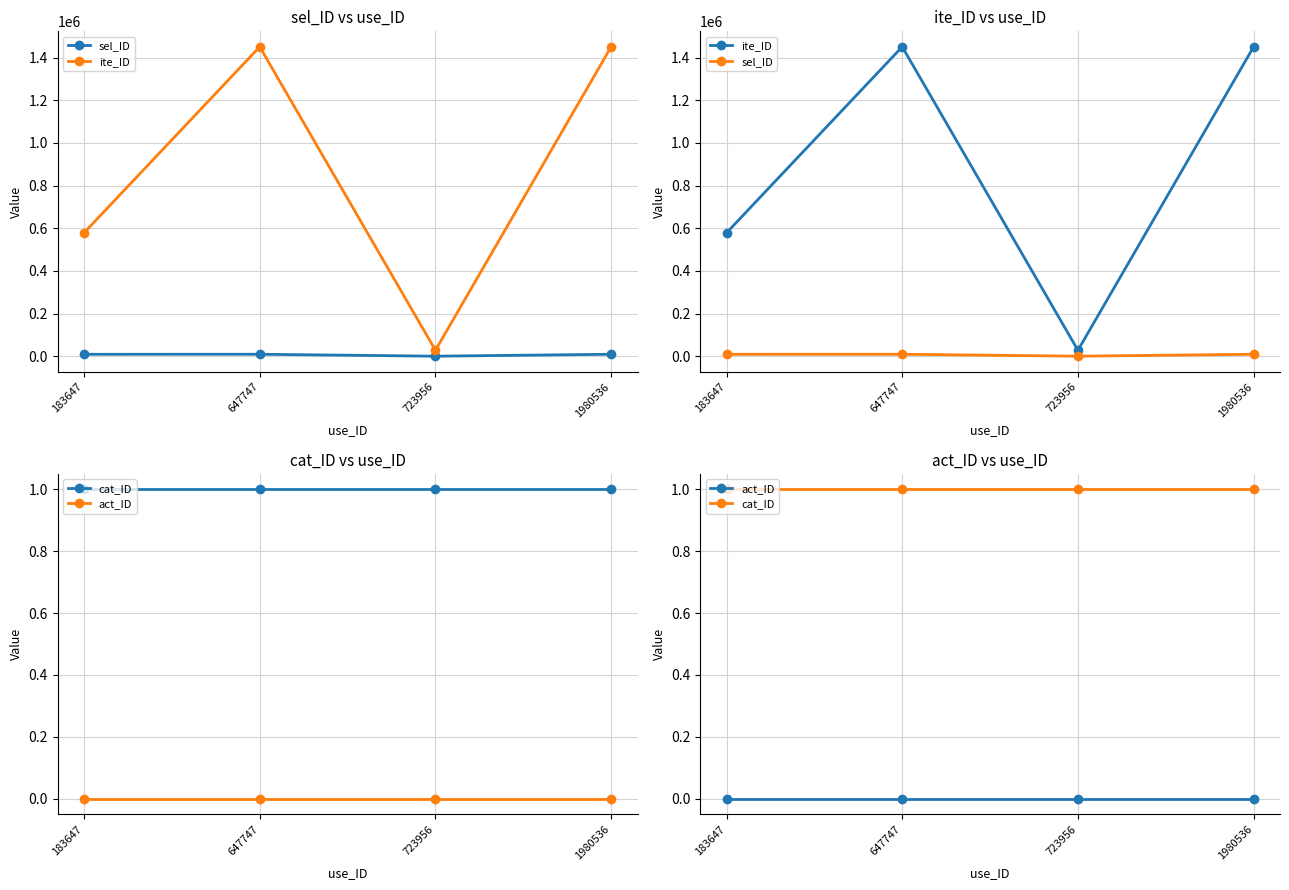

Is the value of act_ID at 1980536 greater than the value of ite_ID at 1980536?

No